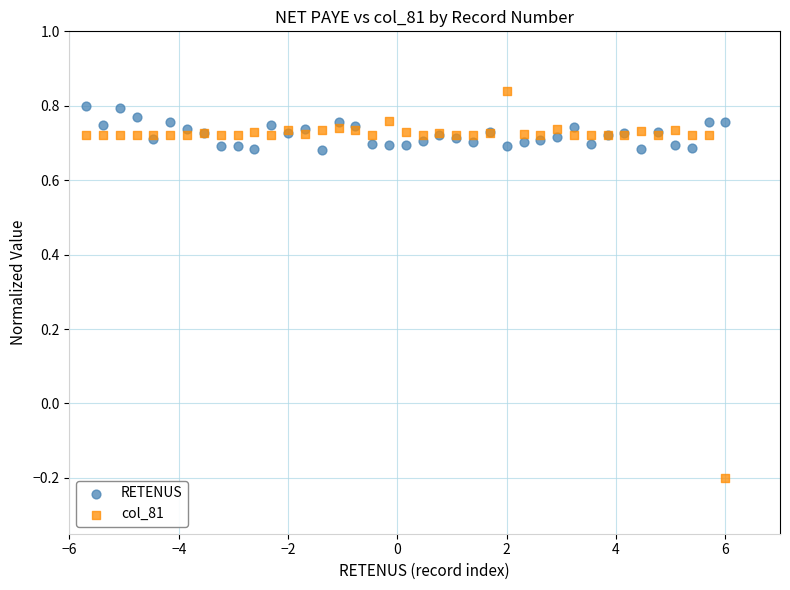

Which series reaches the minimum Y coordinate?

col_81